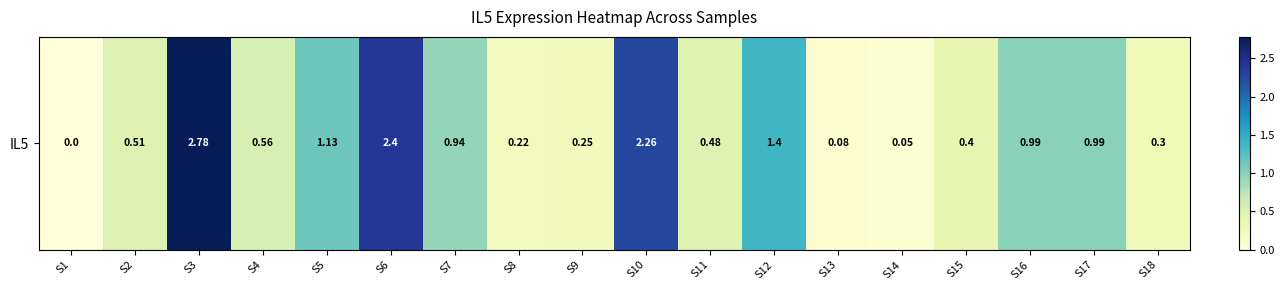

What is the difference between the values at S8 and S4?

0.3